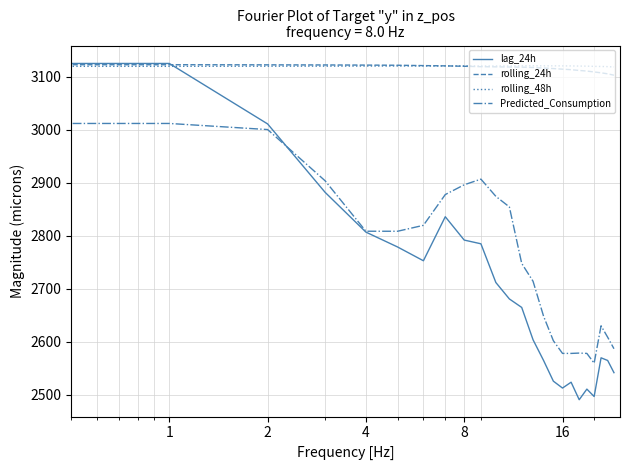

How many lines are shown in the chart?

4